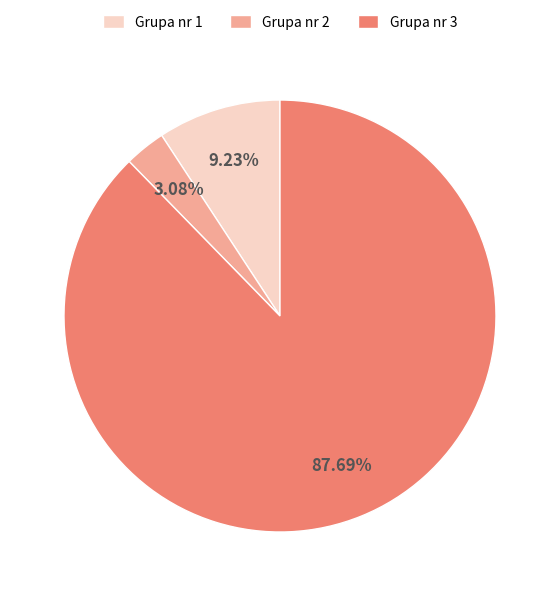

Combined, do Grupa nr 2 and Grupa nr 3 account for over 50%?

Yes